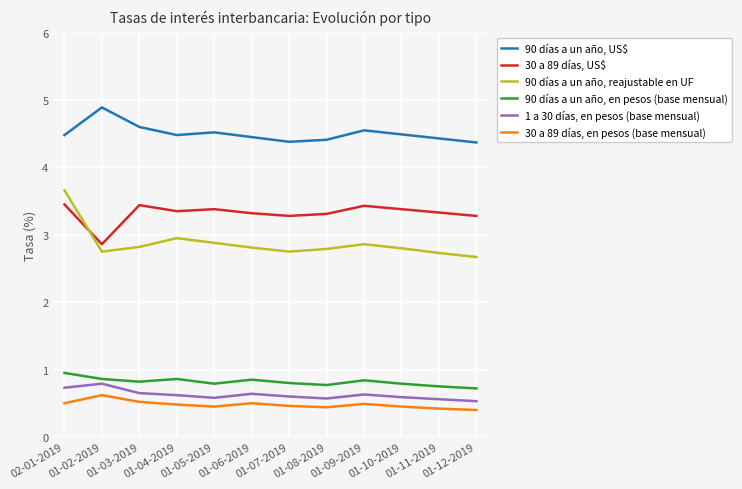

Which series has the largest total across all categories?

90 días a un año, US$